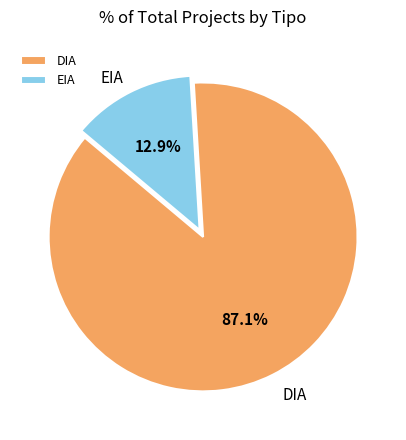

What is the largest slice in the pie chart?

DIA